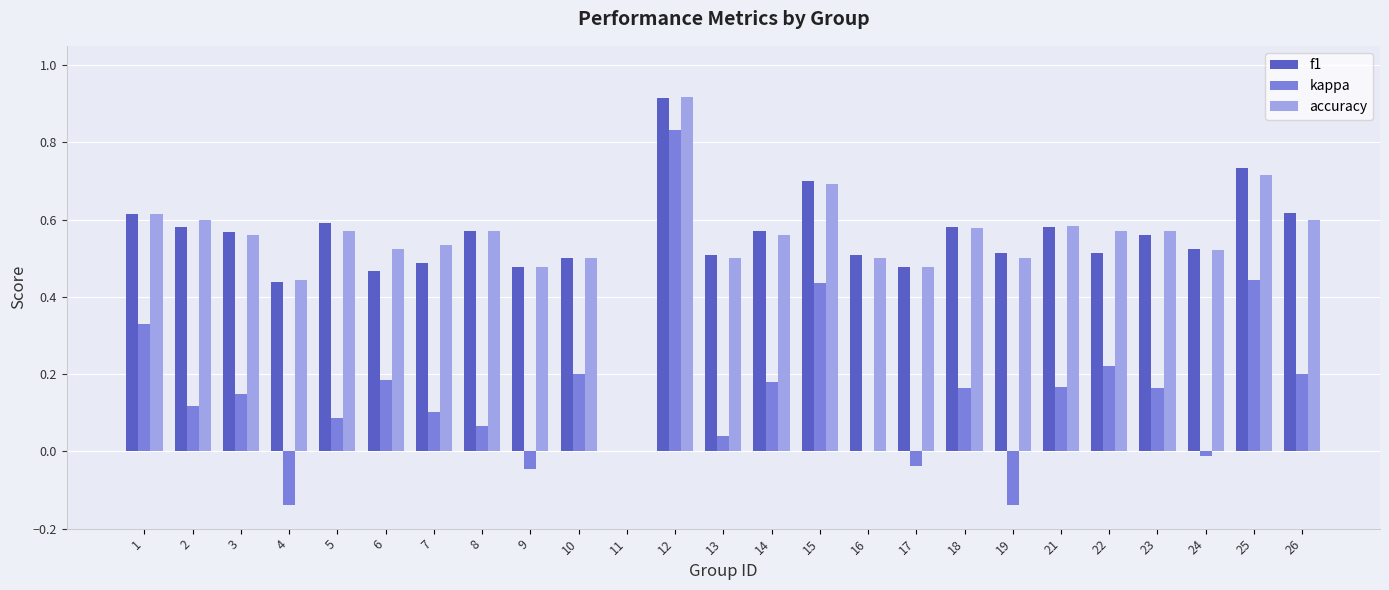

How many categories are shown in the chart?

25